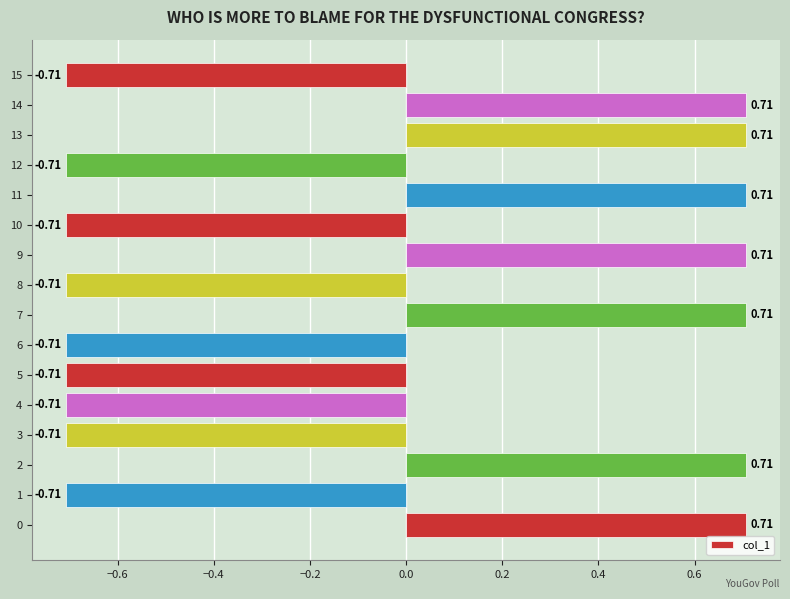

Between 9 and 3, which is larger?

9